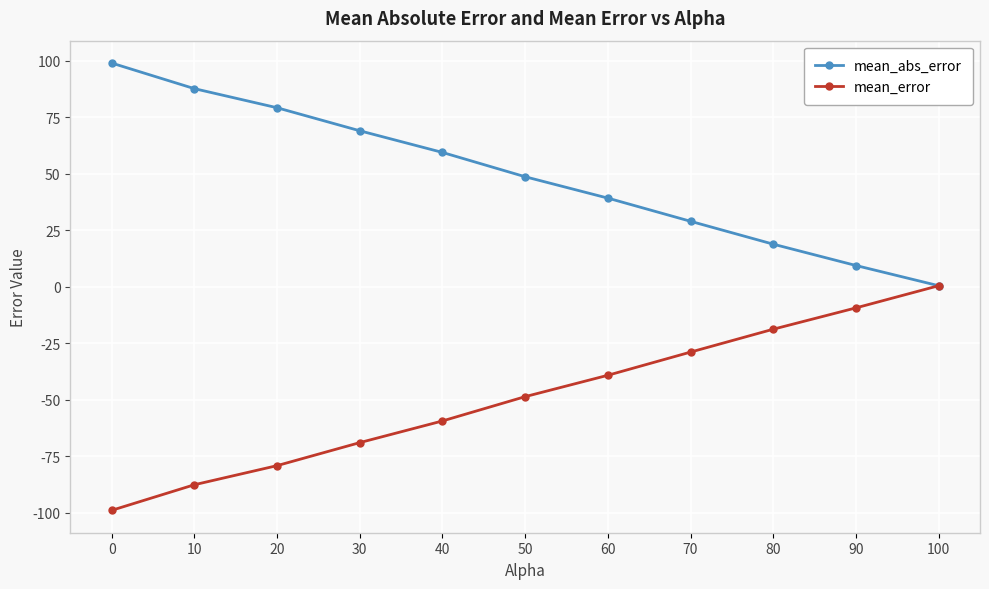

True or false: mean_abs_error has more than 2 points higher than both neighbors.

False